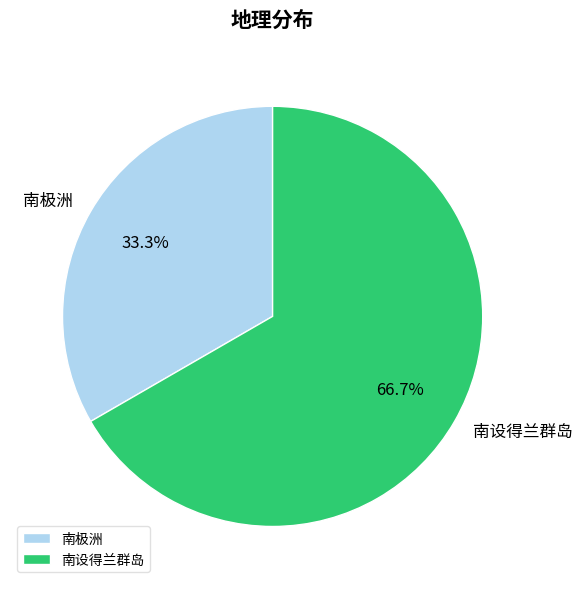

True or false: 南设得兰群岛 accounts for 67% of the total.

True